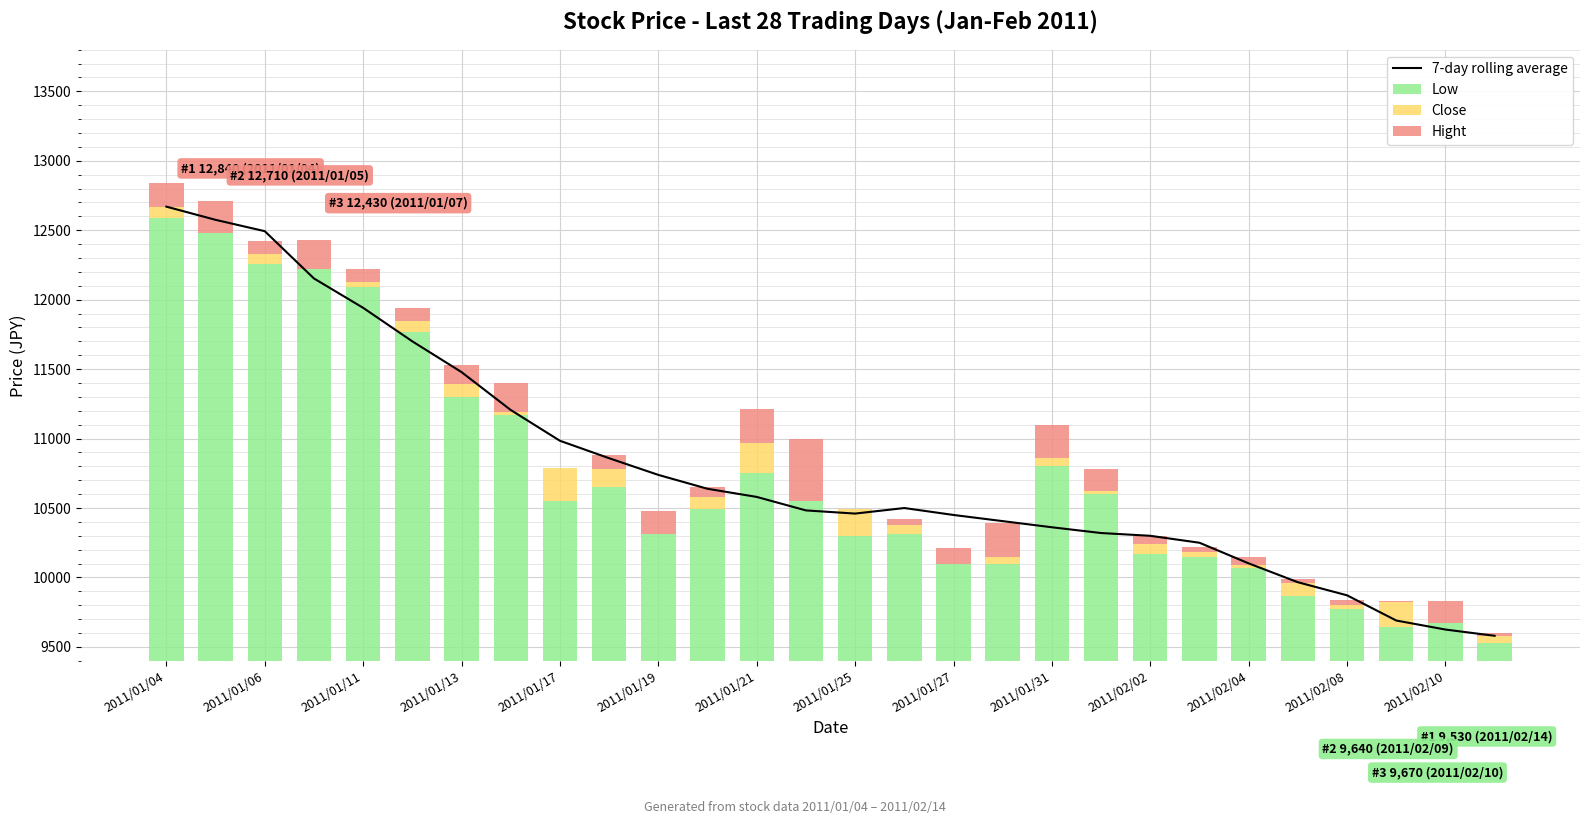

The value of 7-day rolling average at 19 is 17600.1. True or false?

False